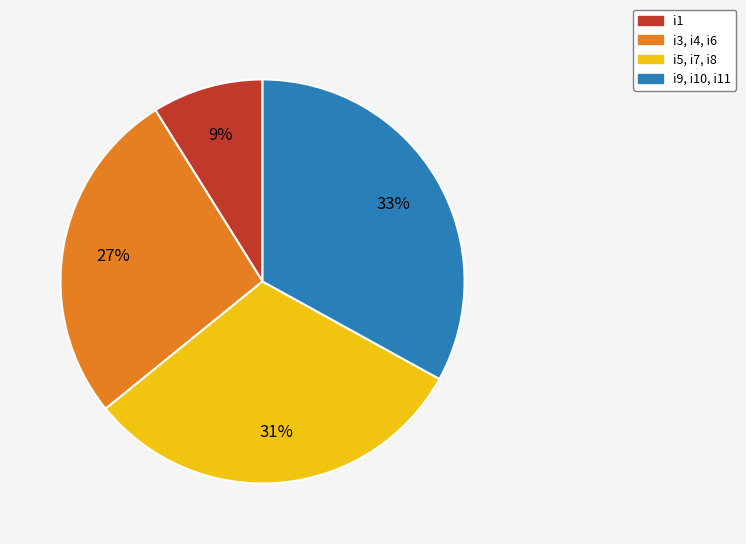

Is there any slice that represents more than half of the pie?

No